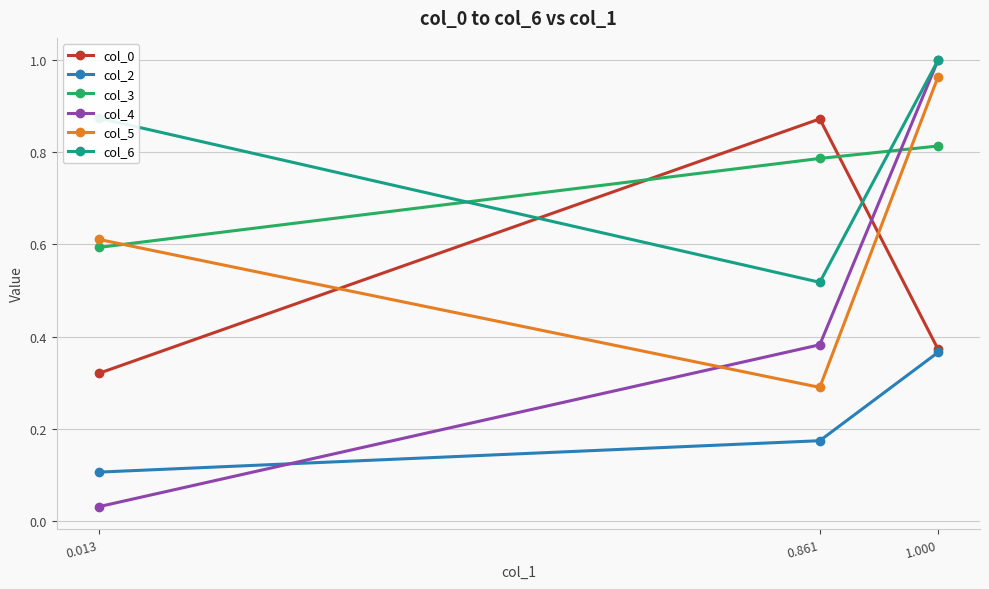

How many col_0 values are between 0 and 1?

3